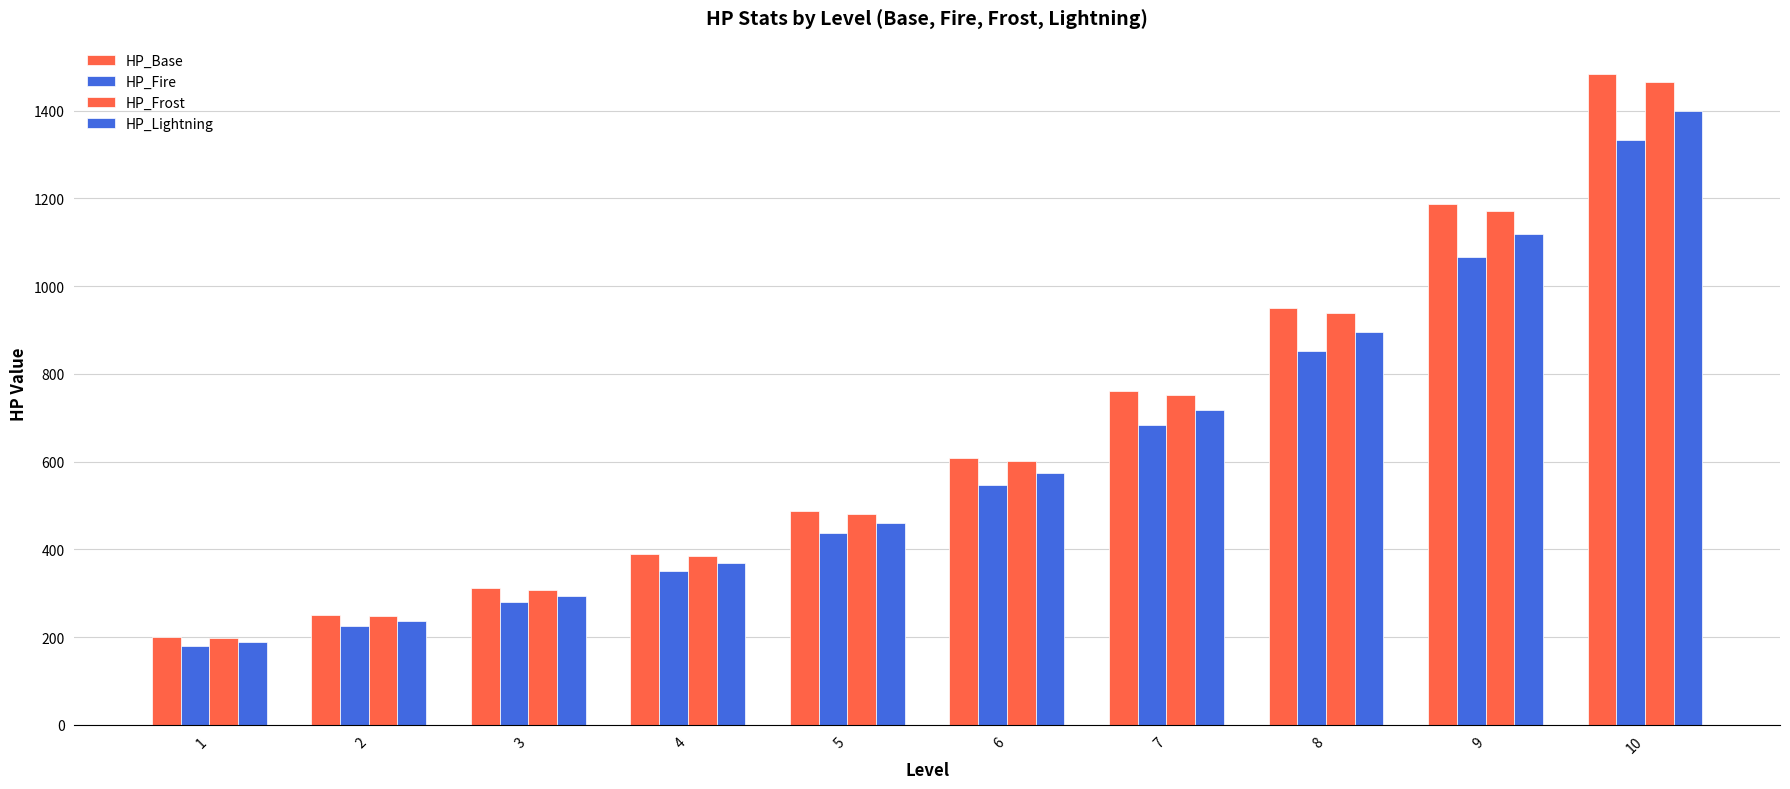

Which series changed the most between 2 and 6?

HP_Base